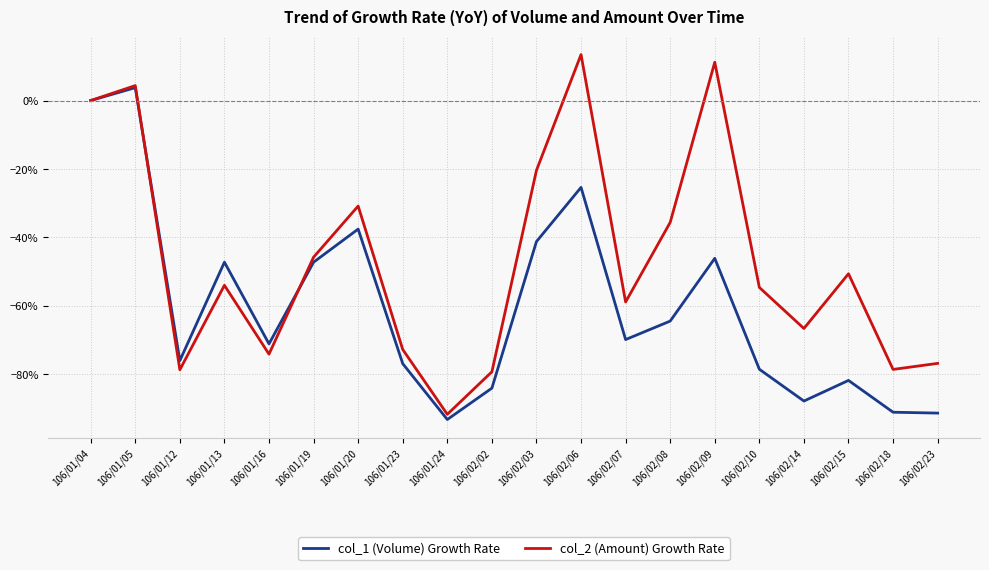

Where is the first local minimum for col_2 (Amount) Growth Rate?

106/01/12